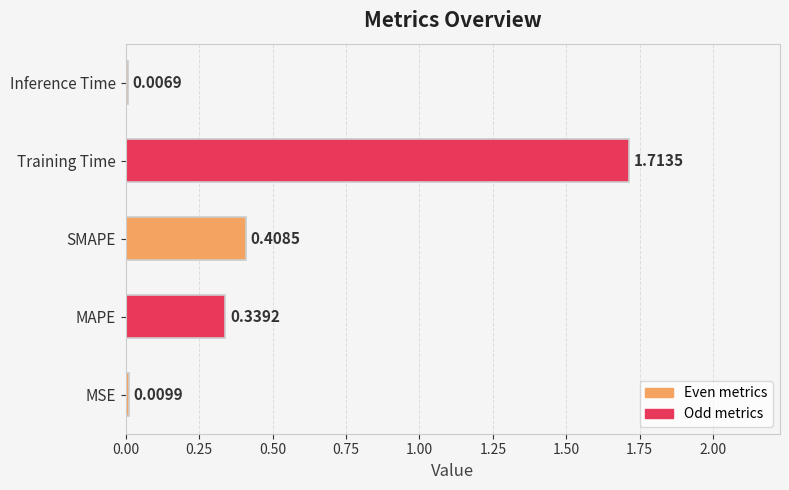

List the labels in order of value, smallest first.

Inference Time, MSE, MAPE, SMAPE, Training Time